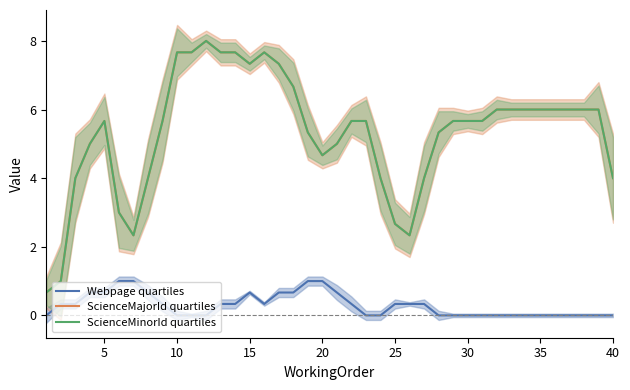

True or false: ScienceMinorId quartiles has more than 0 interior local peaks.

True